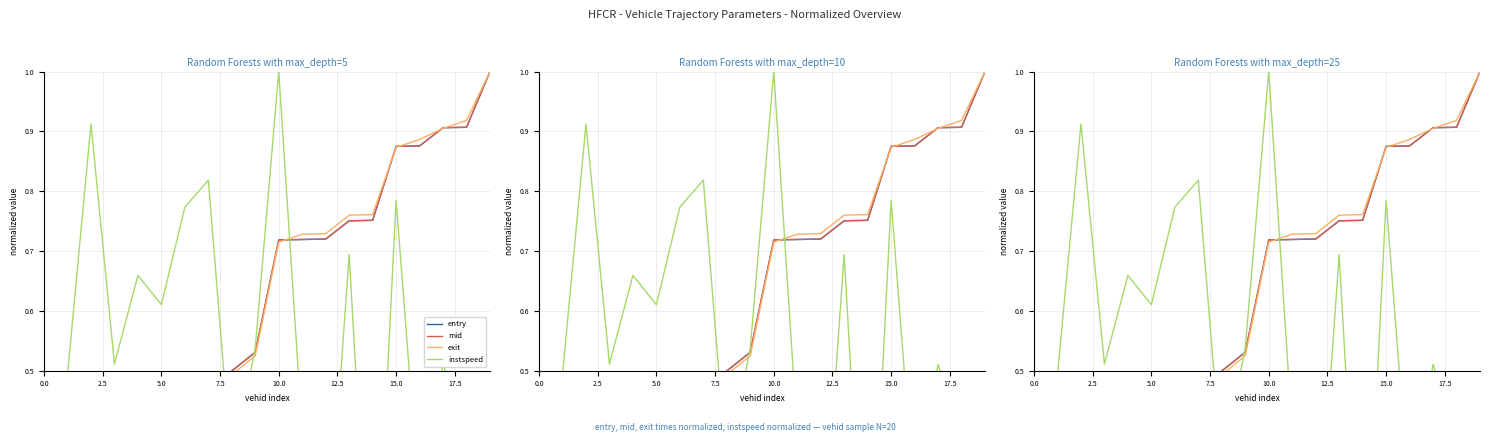

The exit series shows 0.2 at 18. True or false?

False